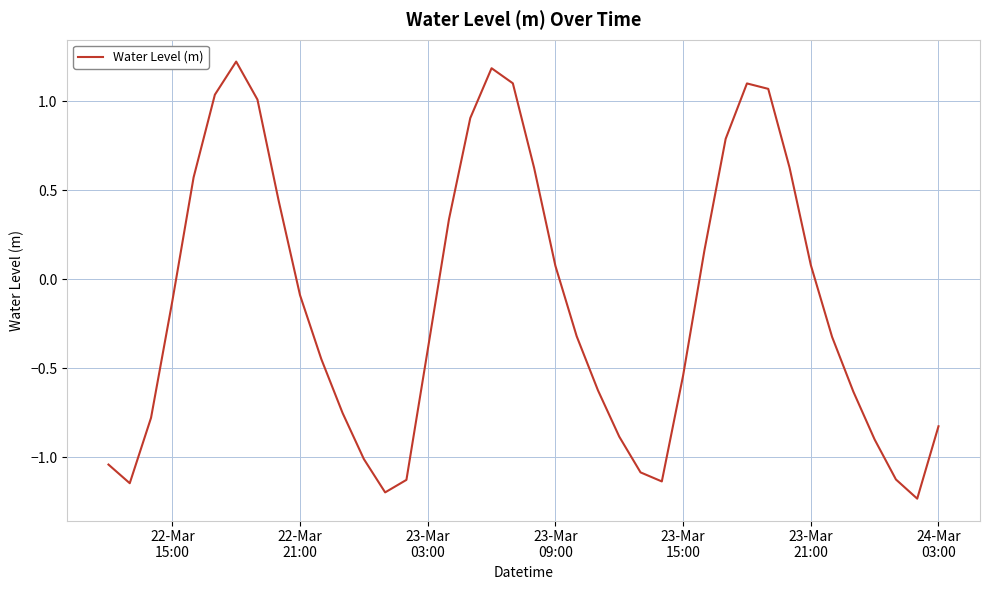

What is the greatest value displayed?

1.2